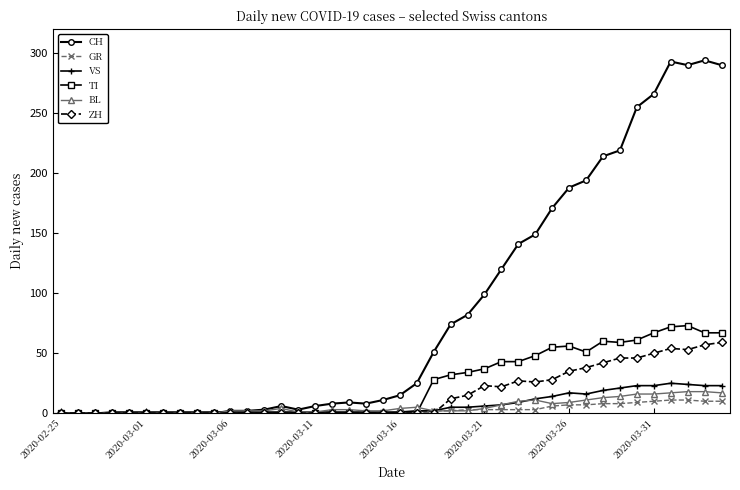

Which series has the largest range (max minus min)?

CH